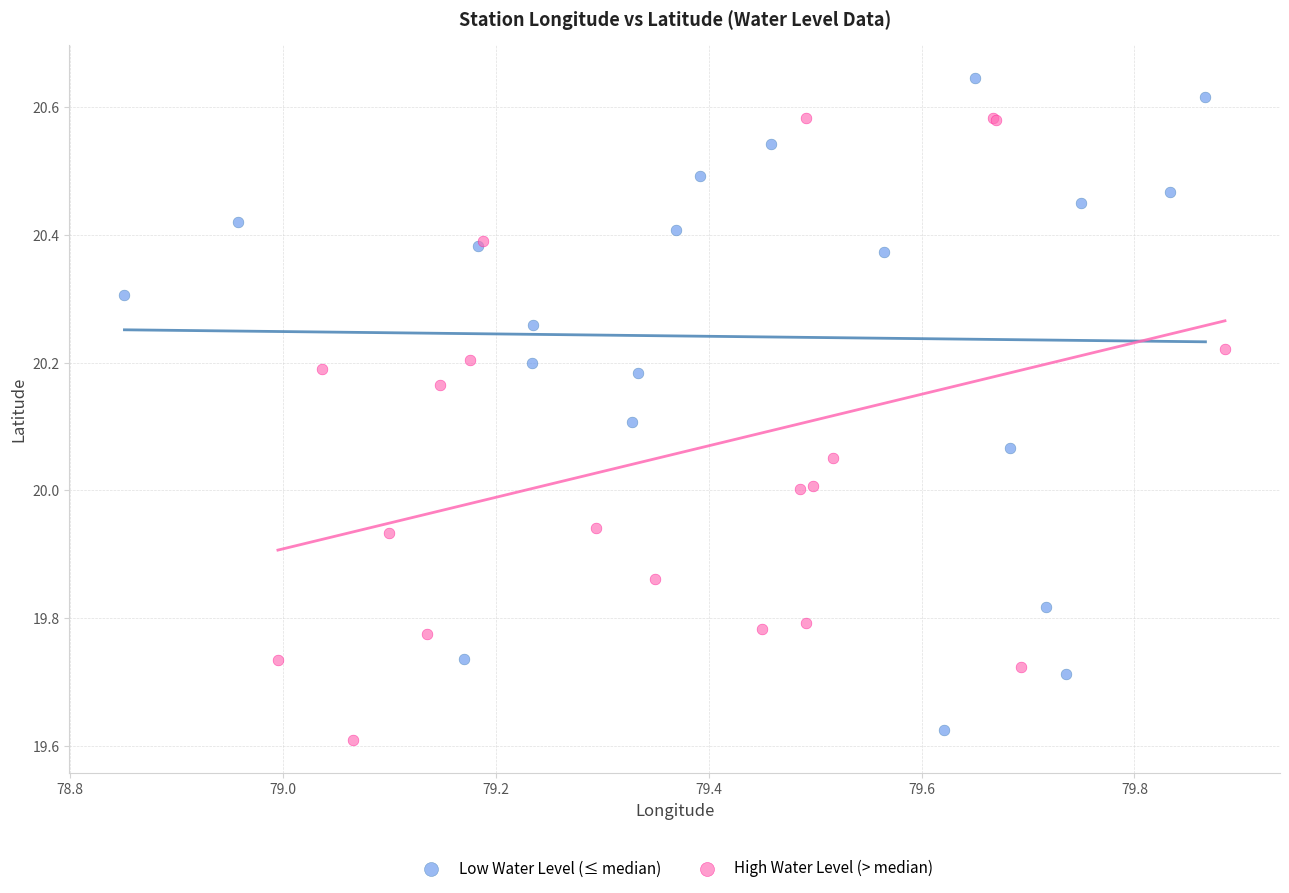

Which series contains the highest Y value?

Low Water Level (≤ median)